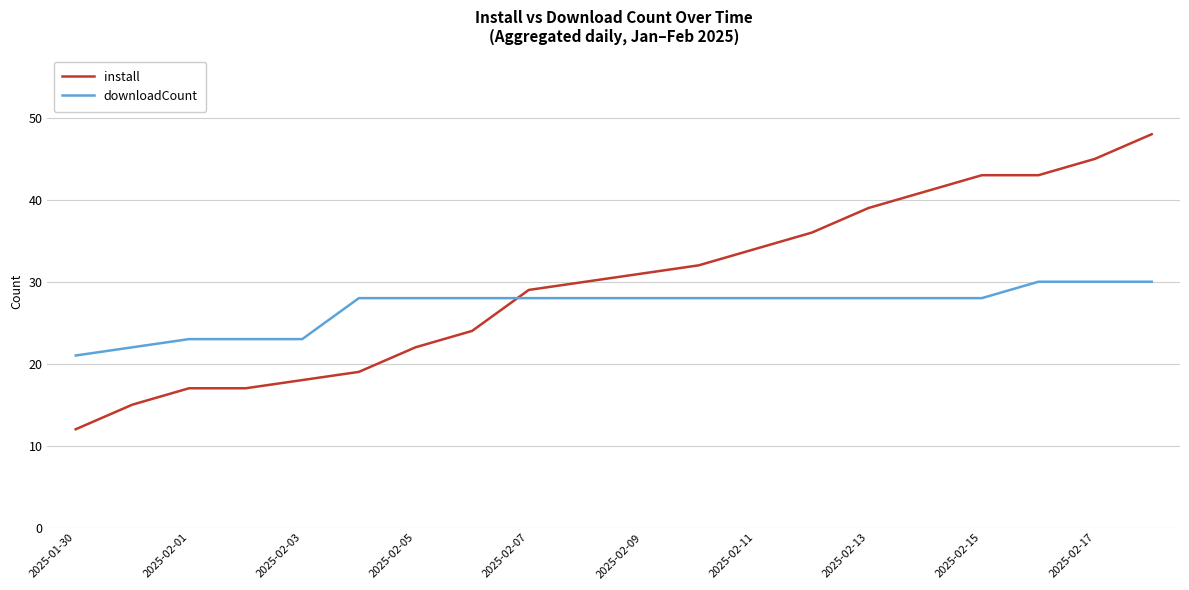

Rank the series by their maximum value, from highest to lowest.

install, downloadCount